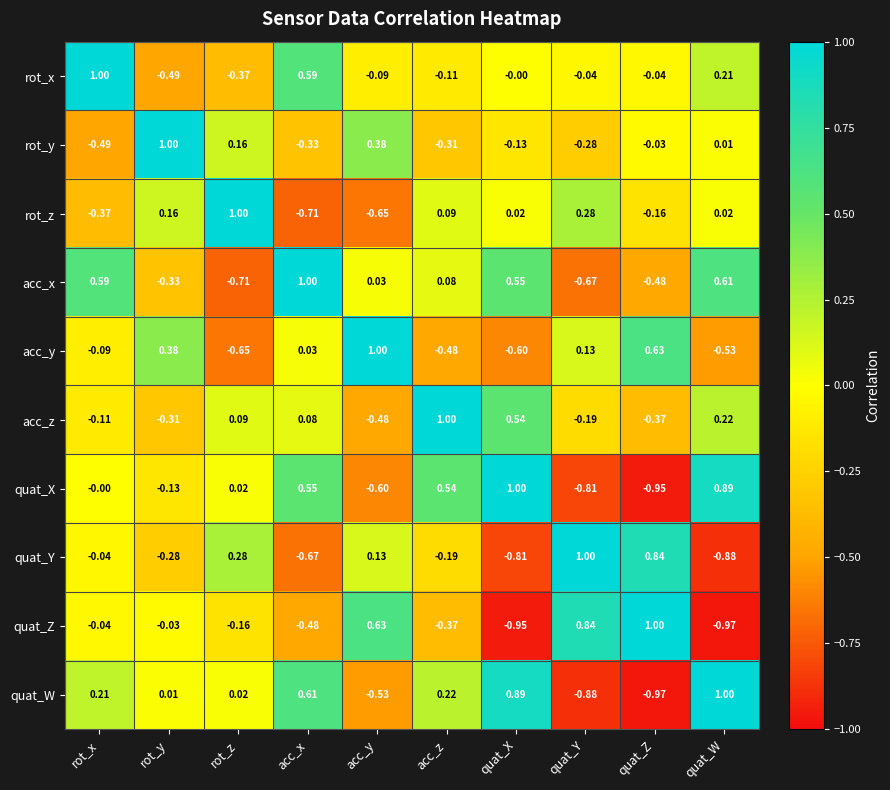

At how many categories does at least one series exceed 0?

10